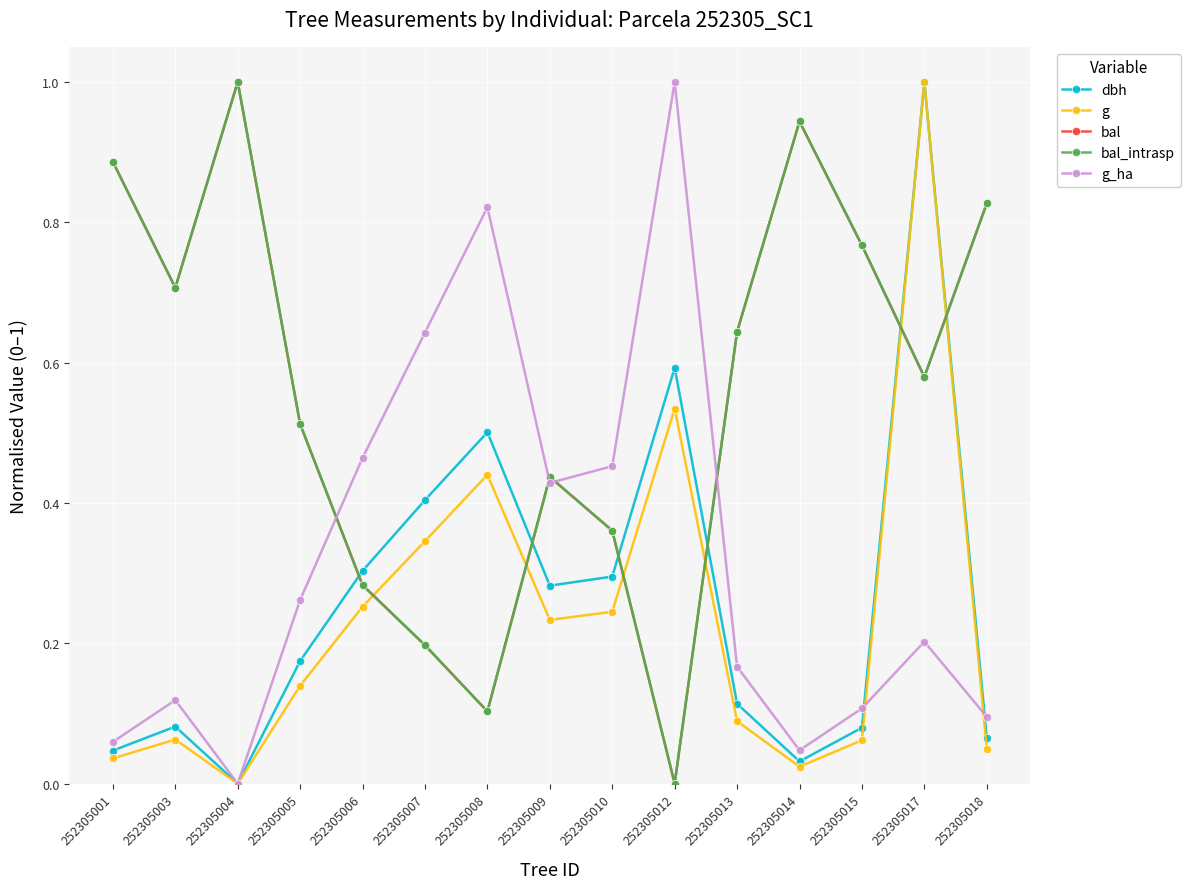

Does the chart display data point markers on the line(s)?

Yes